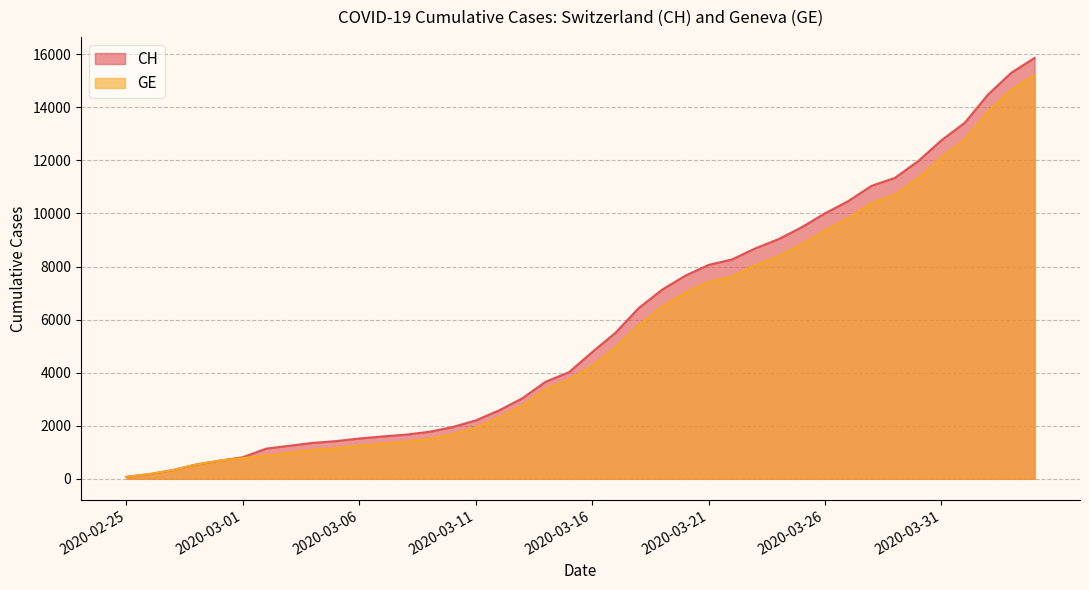

What is the difference between the GE values at 2020-03-15 and 2020-04-01?

9040